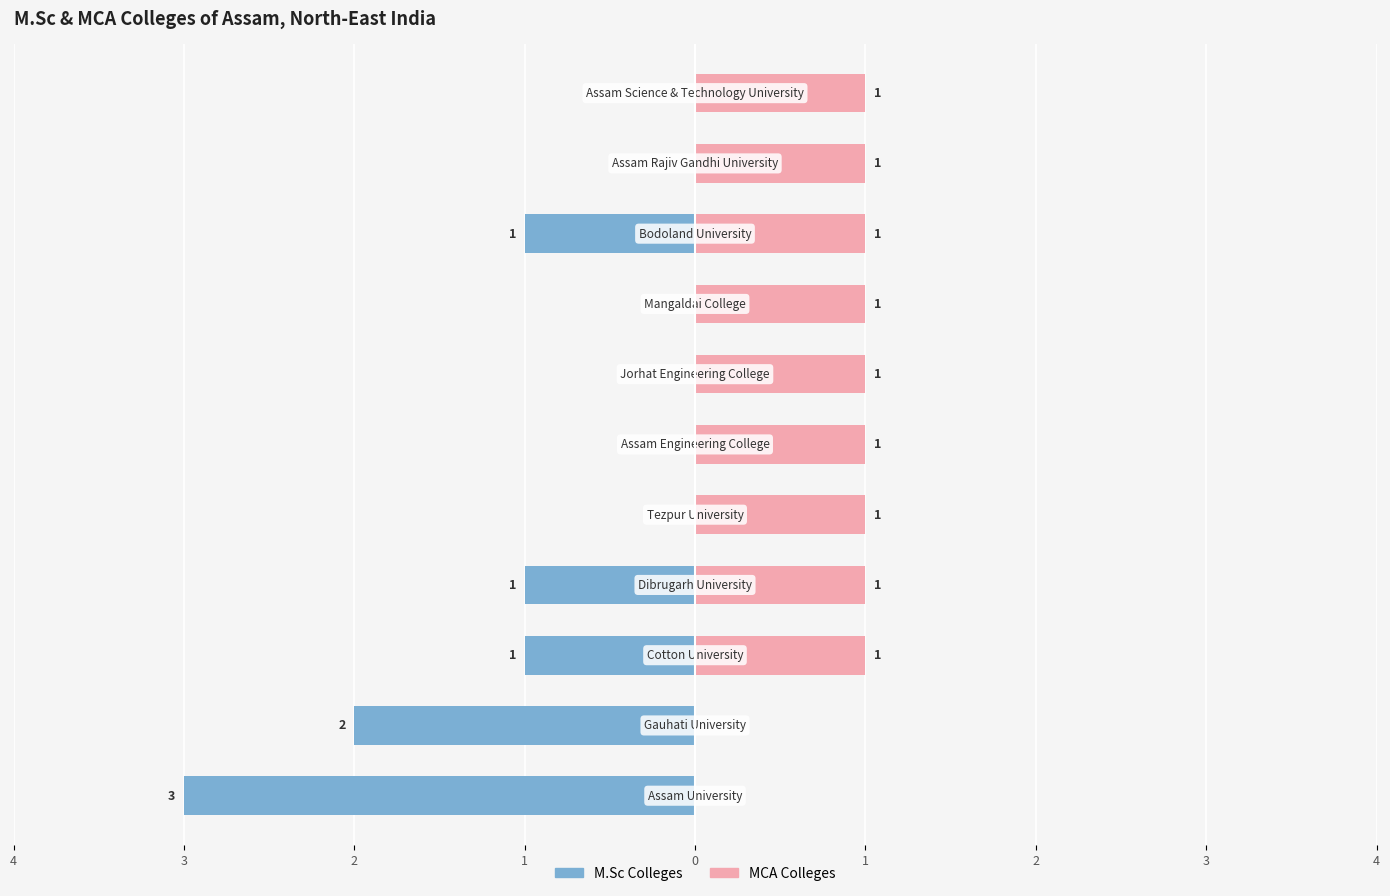

How many M.Sc Colleges values are between -1 and 0?

9